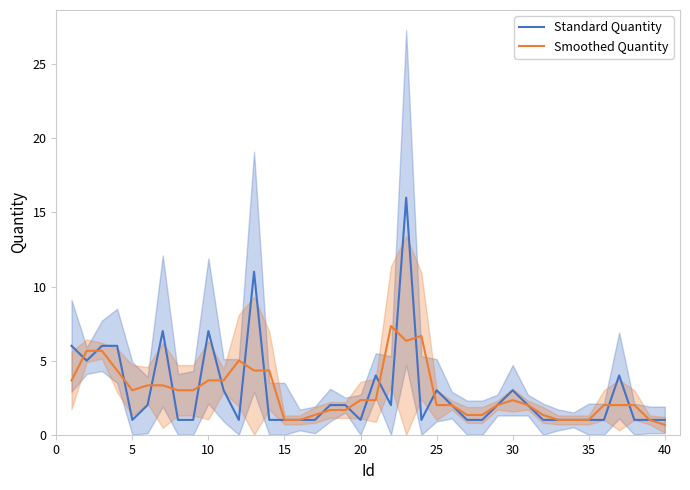

The Smoothed Quantity series shows 0.7 at 40. True or false?

True